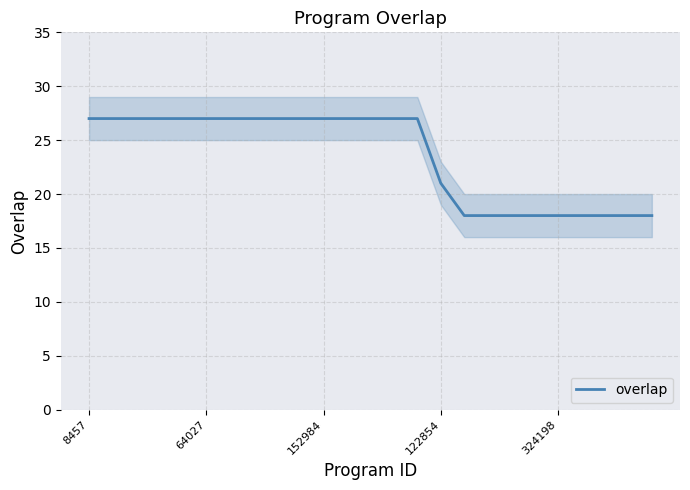

True or false: the data shows 26 at 19.

False